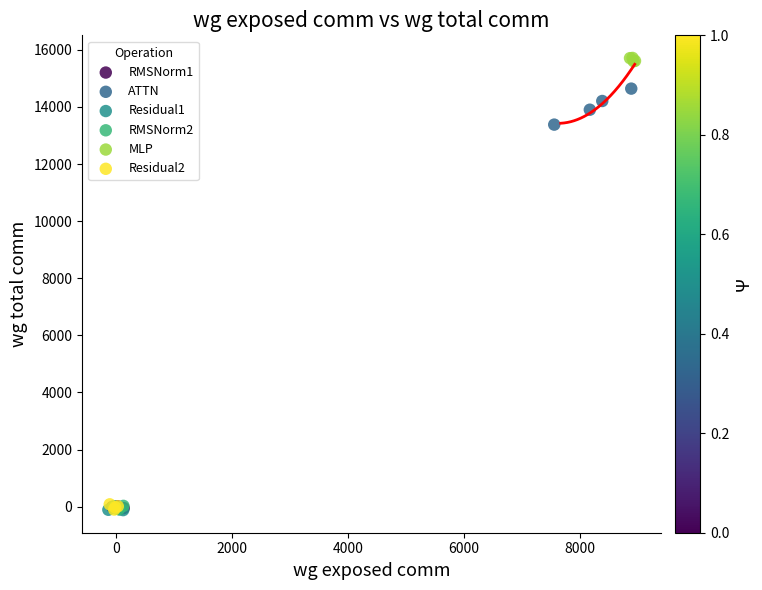

What are all the series names shown in the legend?

RMSNorm1, ATTN, Residual1, RMSNorm2, MLP, Residual2